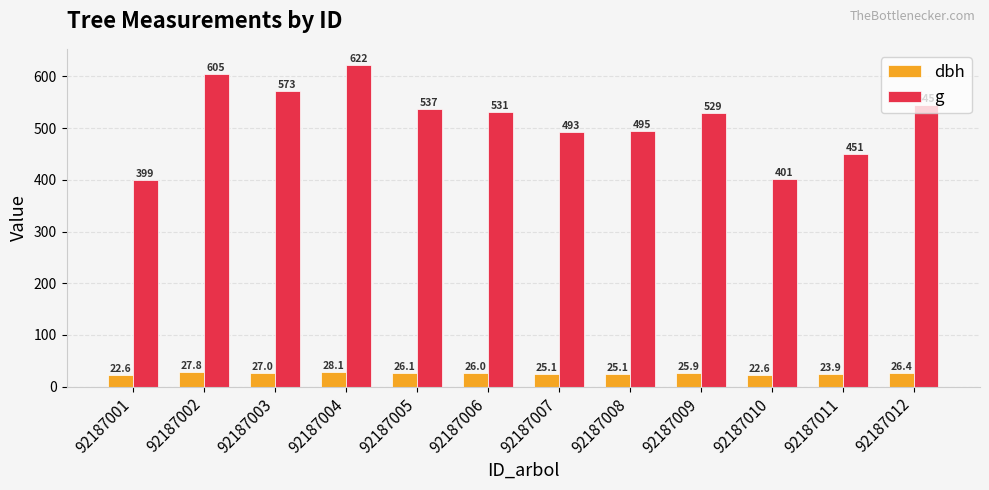

At which category is the sum across all series the highest?

92187004